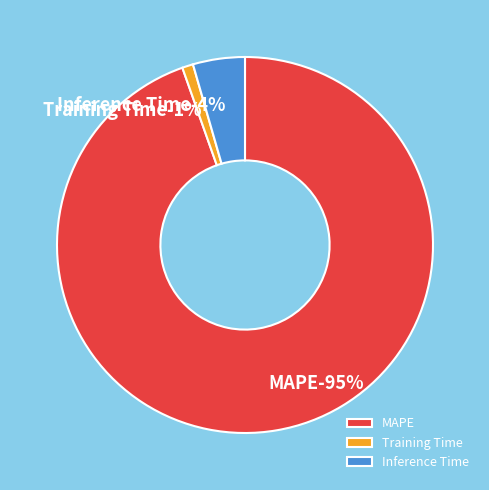

Which slice is the largest?

MAPE